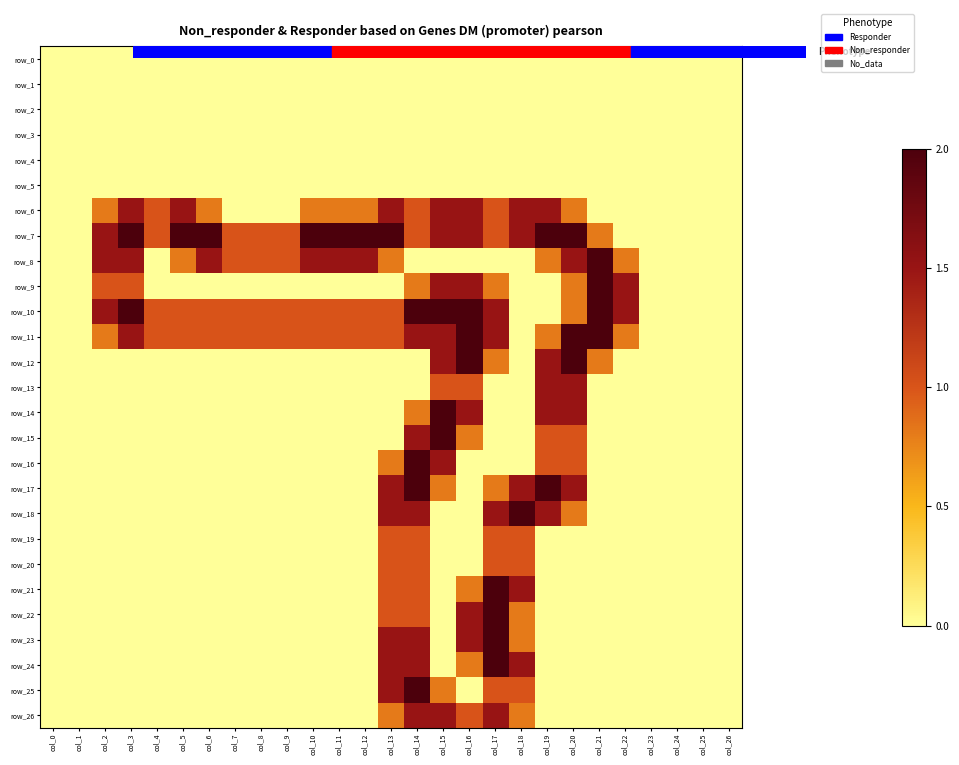

Which series has the widest spread of values?

row_7